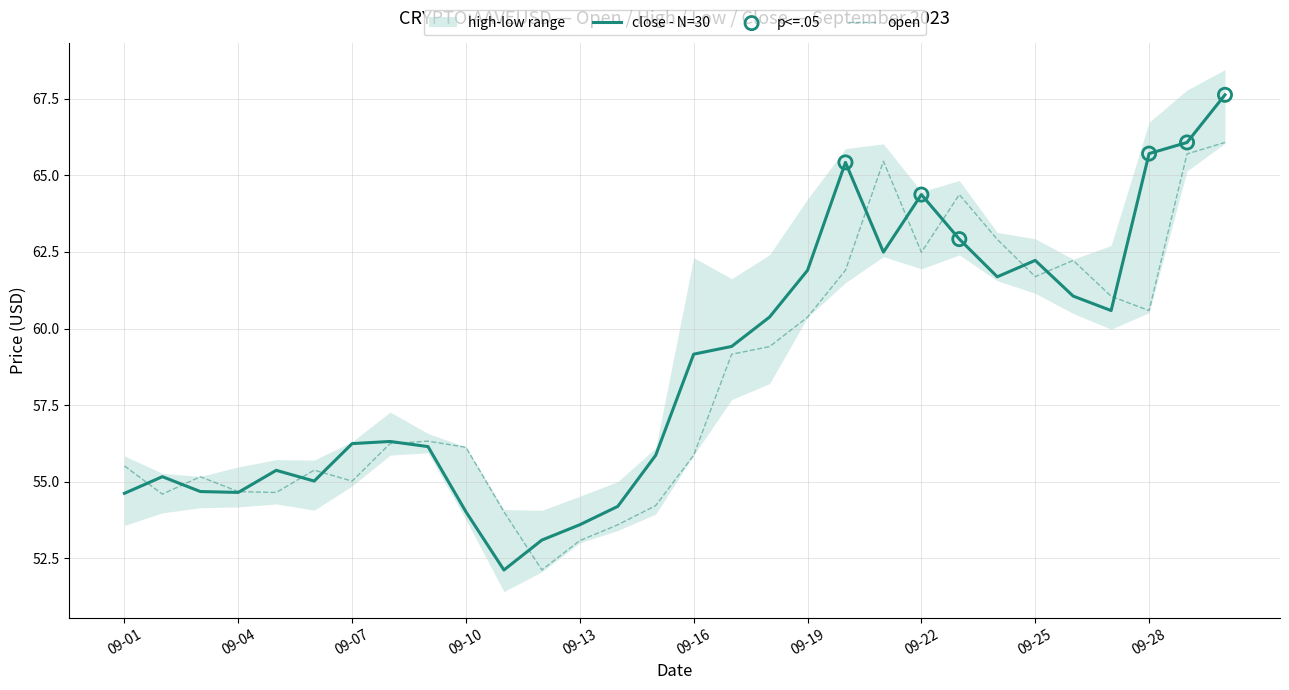

What is the total value across all series at 2023-09-23?

127.3